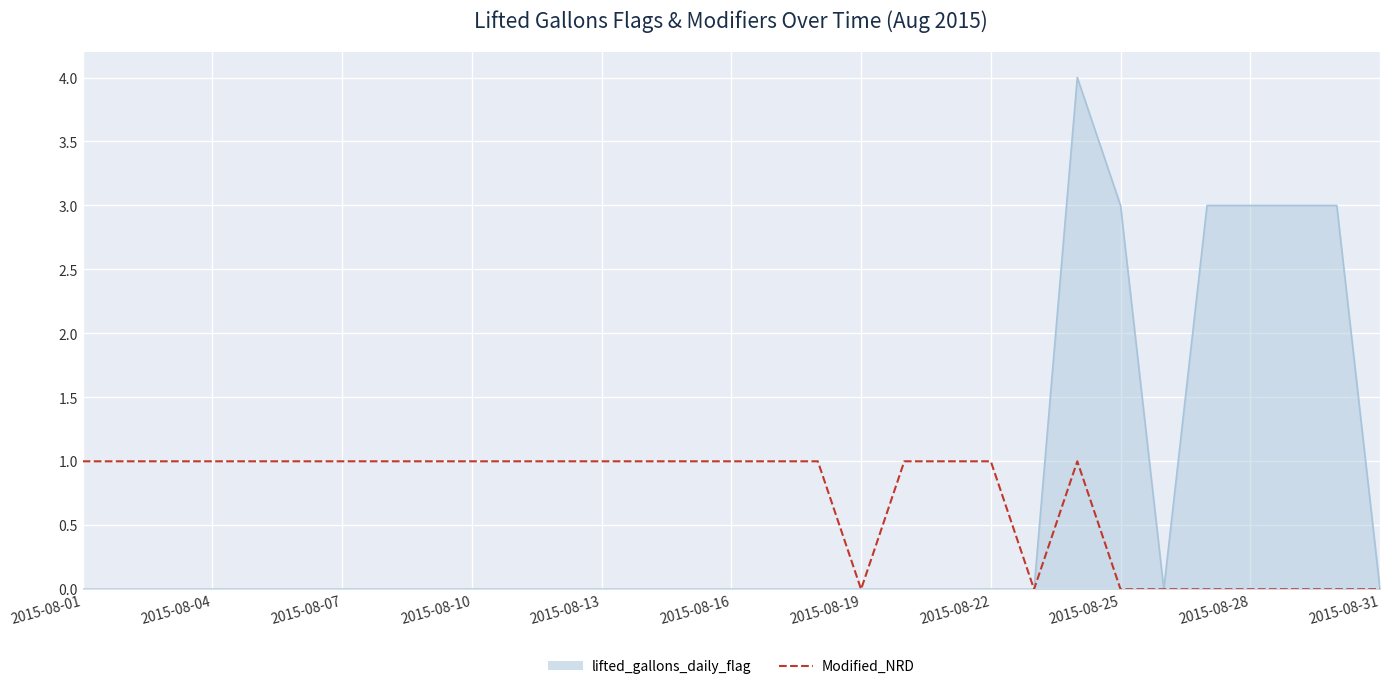

Which series has the widest spread of values?

lifted_gallons_daily_flag